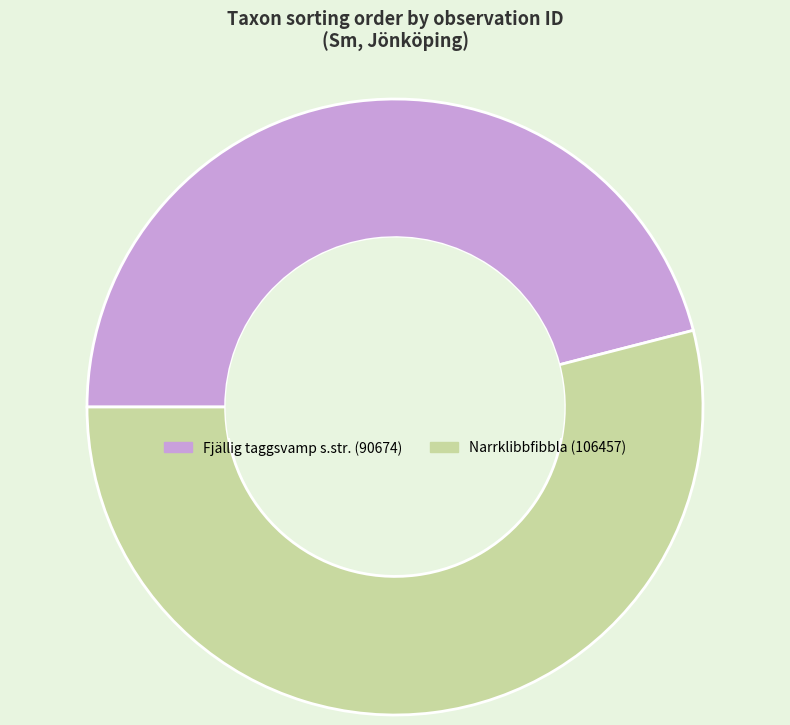

Is there a majority slice in this chart?

Yes